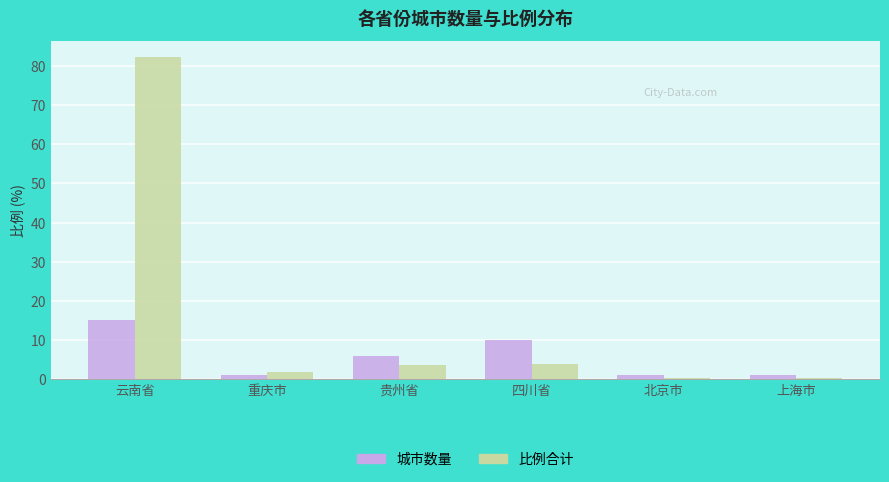

Which category has the highest value in the 城市数量 series?

云南省